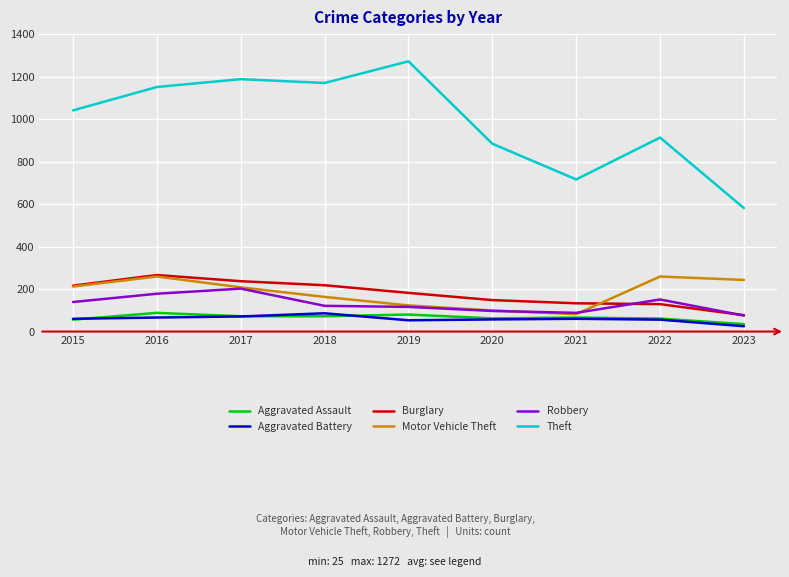

What is the approximate value of Burglary at 2017?

237